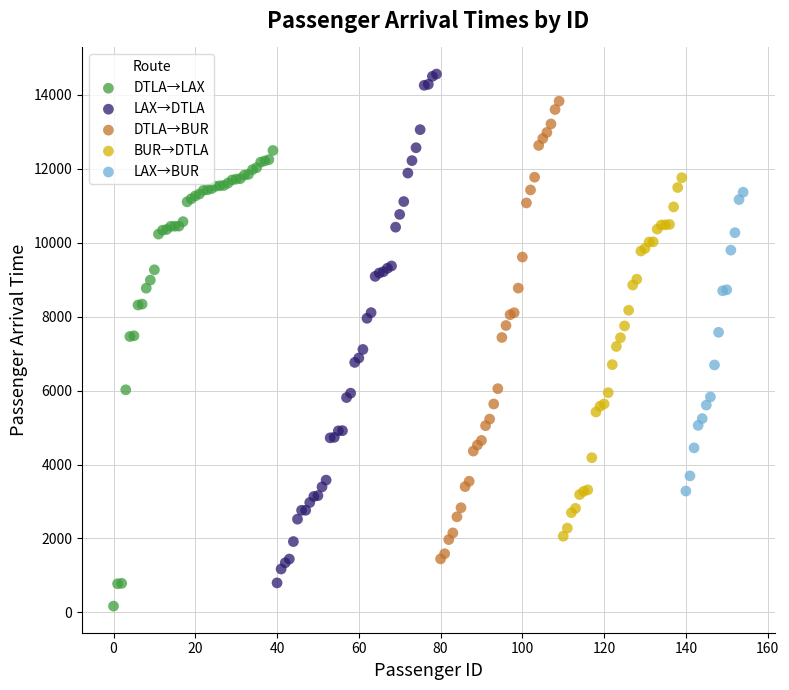

Which series has the widest spread of Y values?

LAX→DTLA